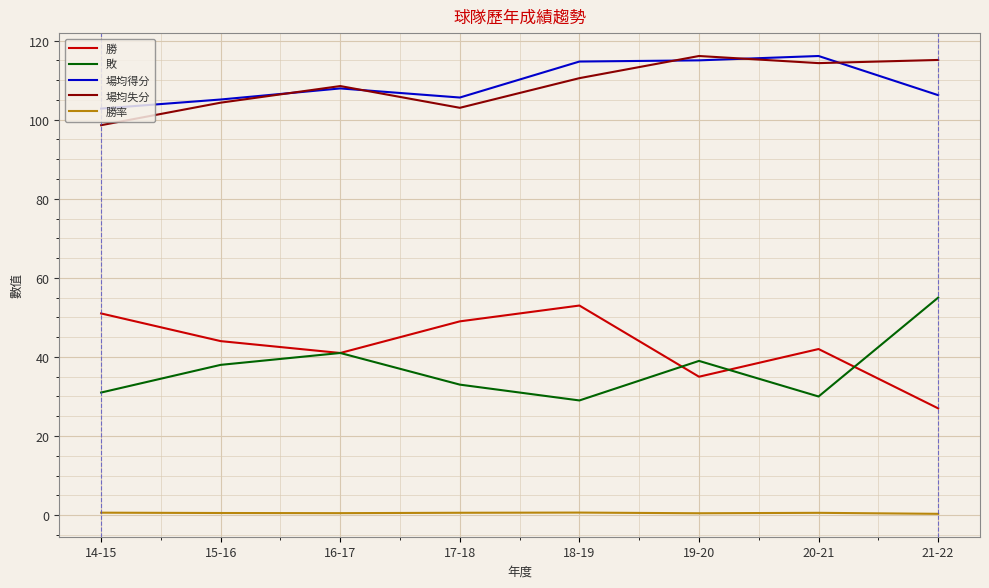

How many interior local peaks does the 敗 series have?

2